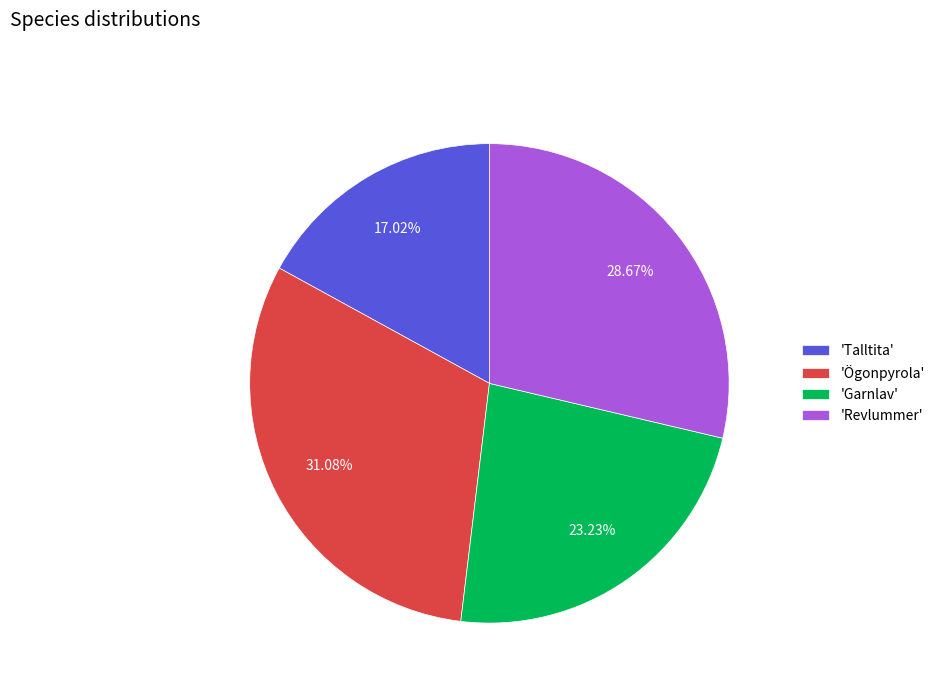

How many segments does this pie chart have?

4